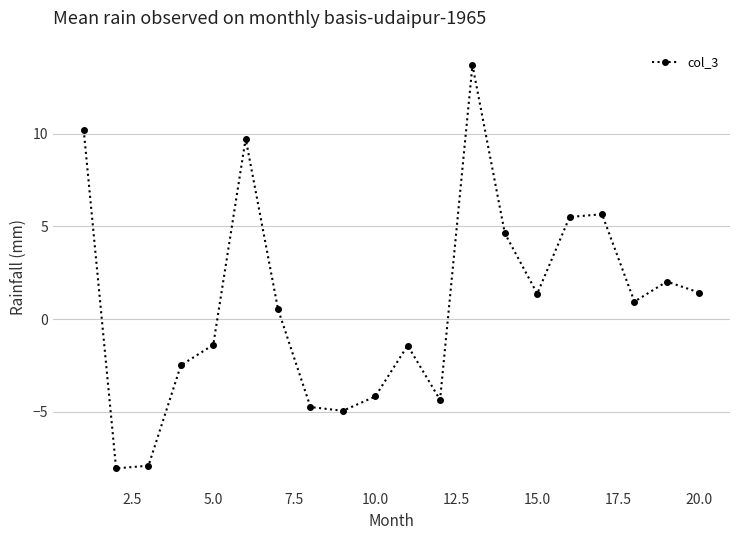

How many interior local peaks (higher than both neighbors) does the data have?

5